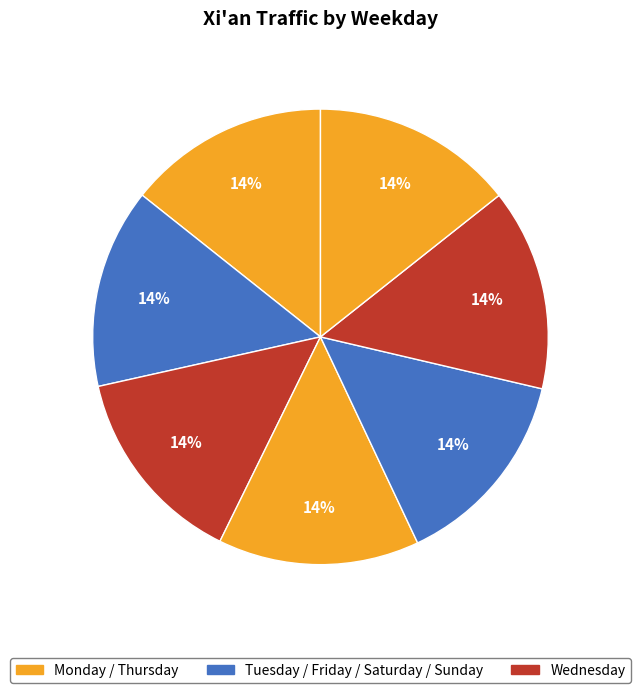

Does any single category account for the majority?

No